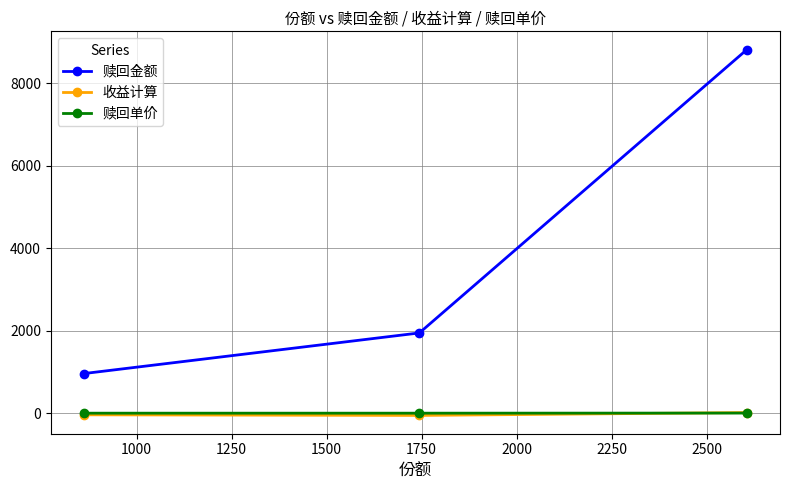

How many values in the 收益计算 series exceed -38?

1